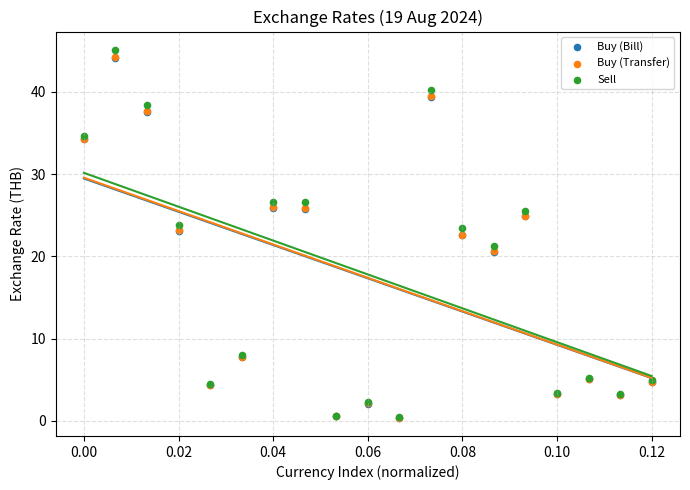

What are all the series names shown in the legend?

Buy (Bill), Buy (Transfer), Sell